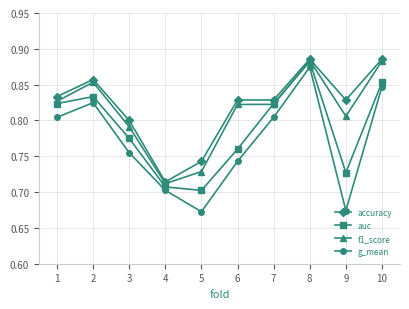

Which category has the lowest value in the accuracy series?

4